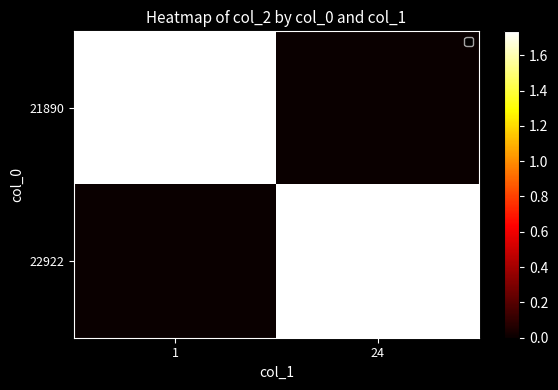

Reading right to left, list all the values displayed in this chart.

21890: 24=0.0	1=1735635254.9
22922: 24=1735635332.3	1=0.0